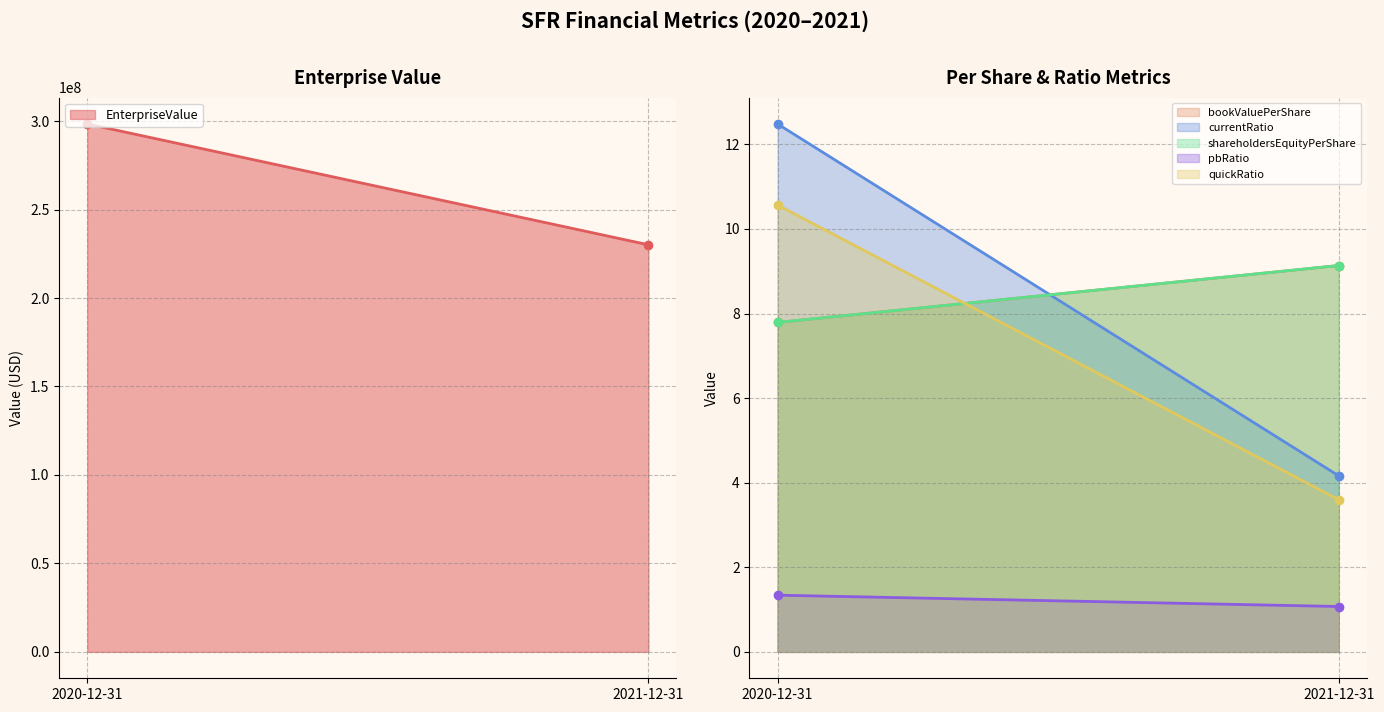

What is the maximum value for currentRatio?

12.5